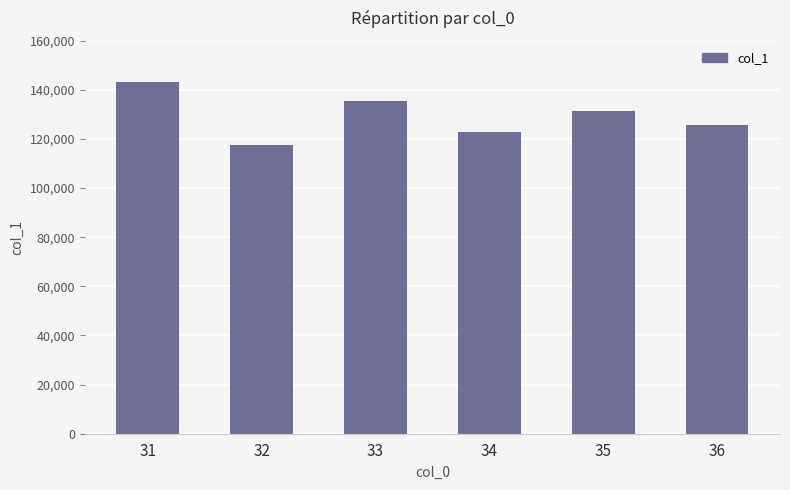

Is it true that the value at 34 is 31511.3?

False